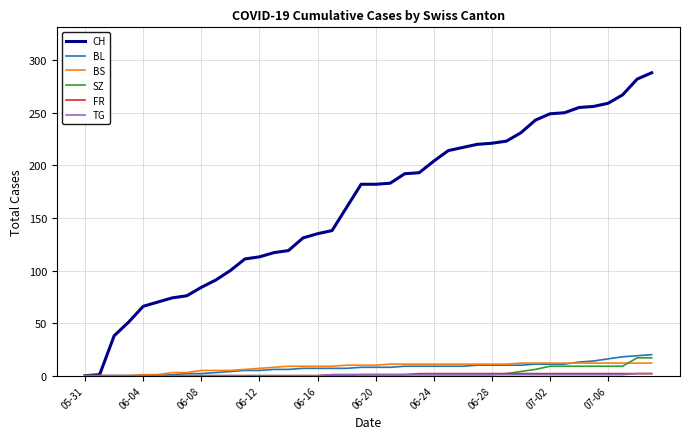

Which series has the widest spread of values?

CH